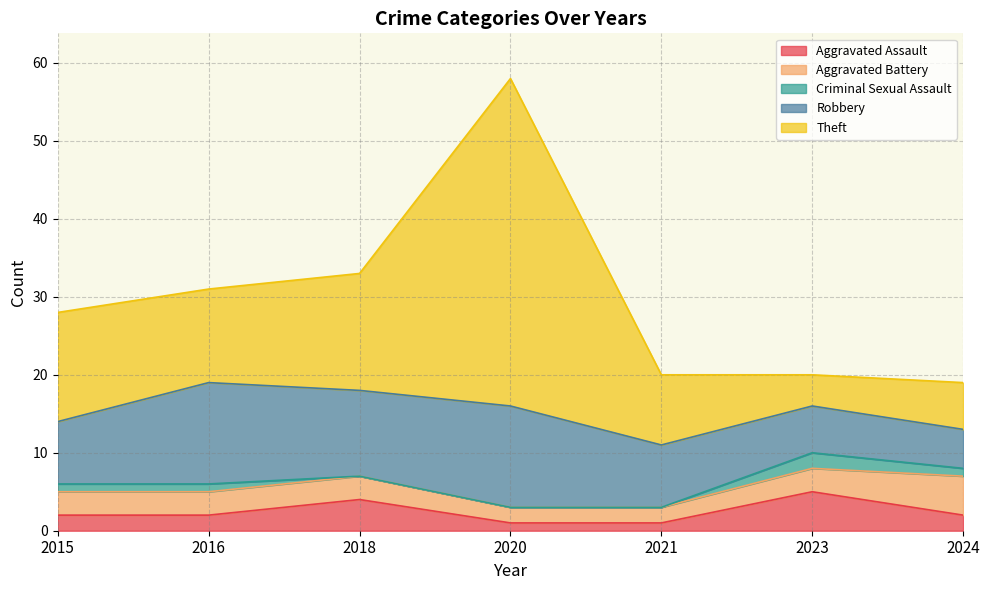

True or false: Aggravated Battery and Robbery cross at least once.

False